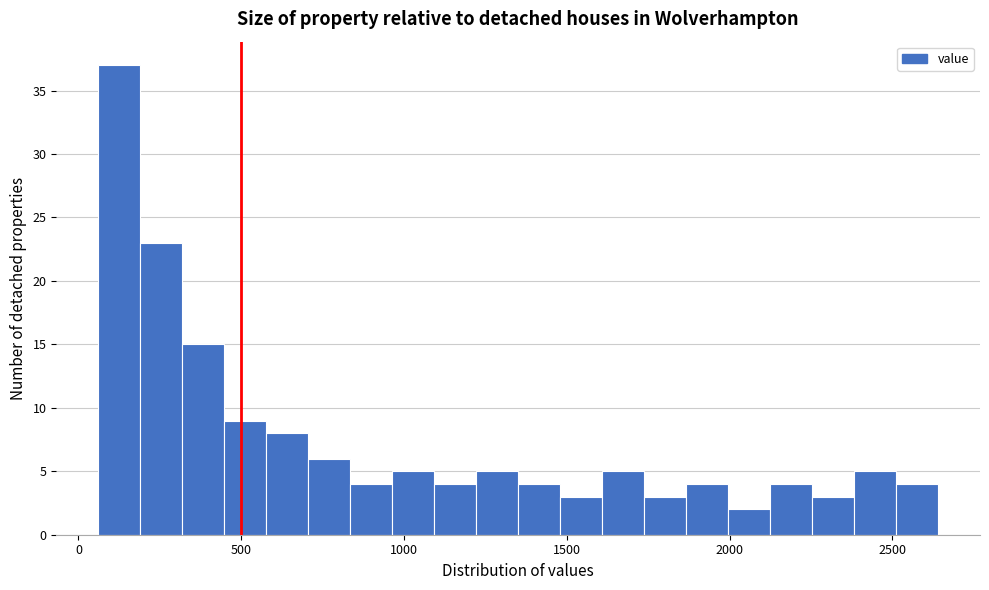

Around what value on the x-axis is the tallest bar? Give the approximate position of its centre, as read against the axis.

150